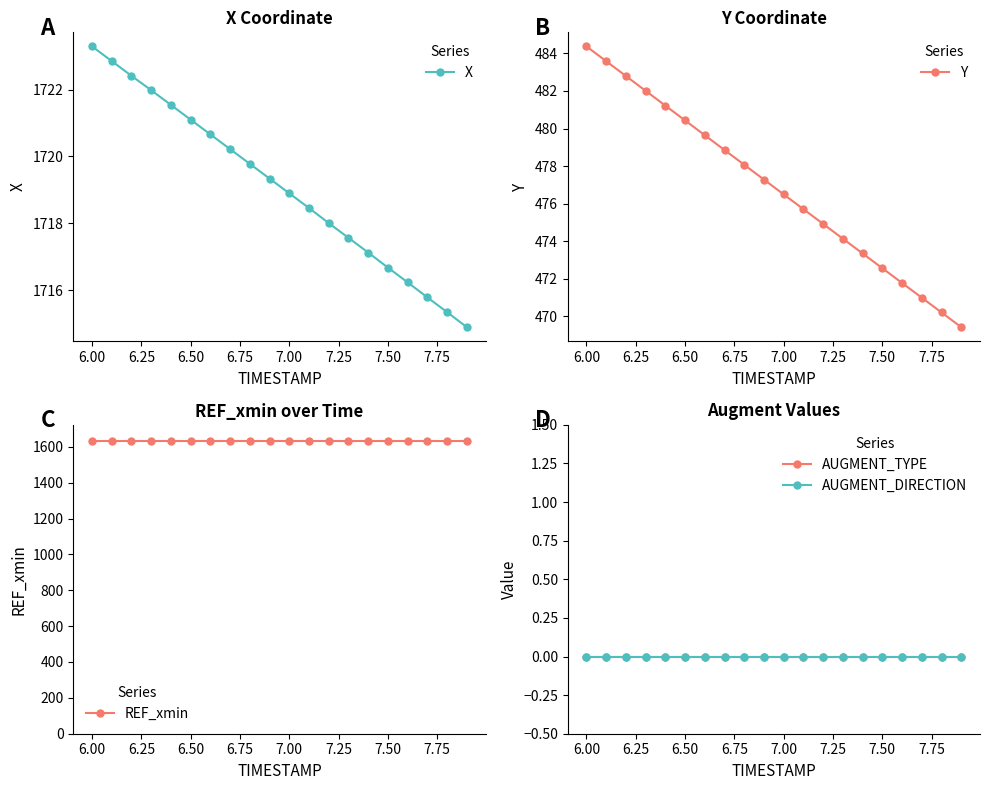

What is the maximum value for REF_xmin?

1632.6